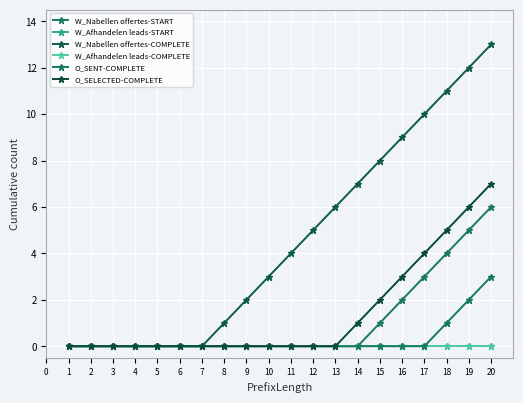

The value of W_Nabellen offertes-START at 20 is 6. True or false?

True